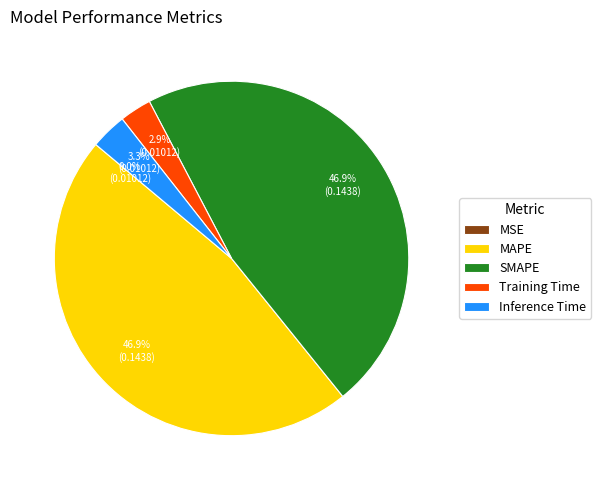

Is MAPE the majority of the pie?

No